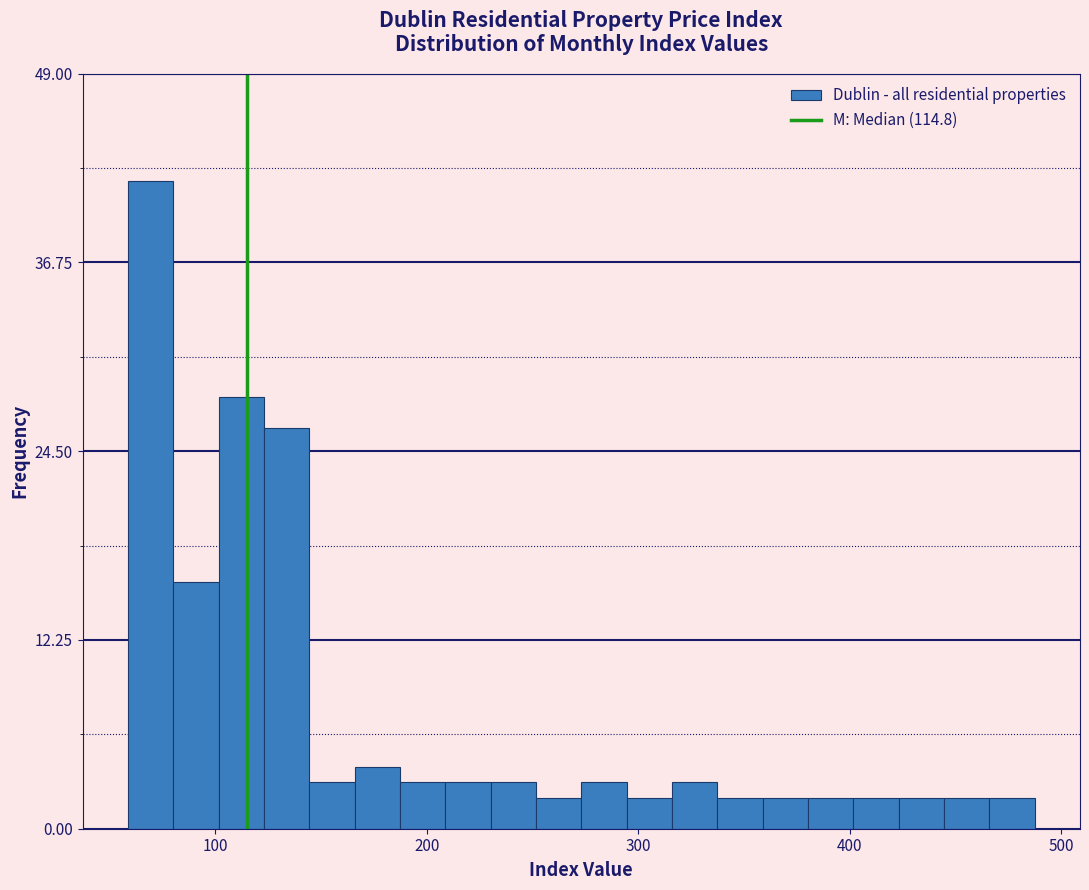

Around what value on the x-axis is the tallest bar? Give the approximate position of its centre, as read against the axis.

70